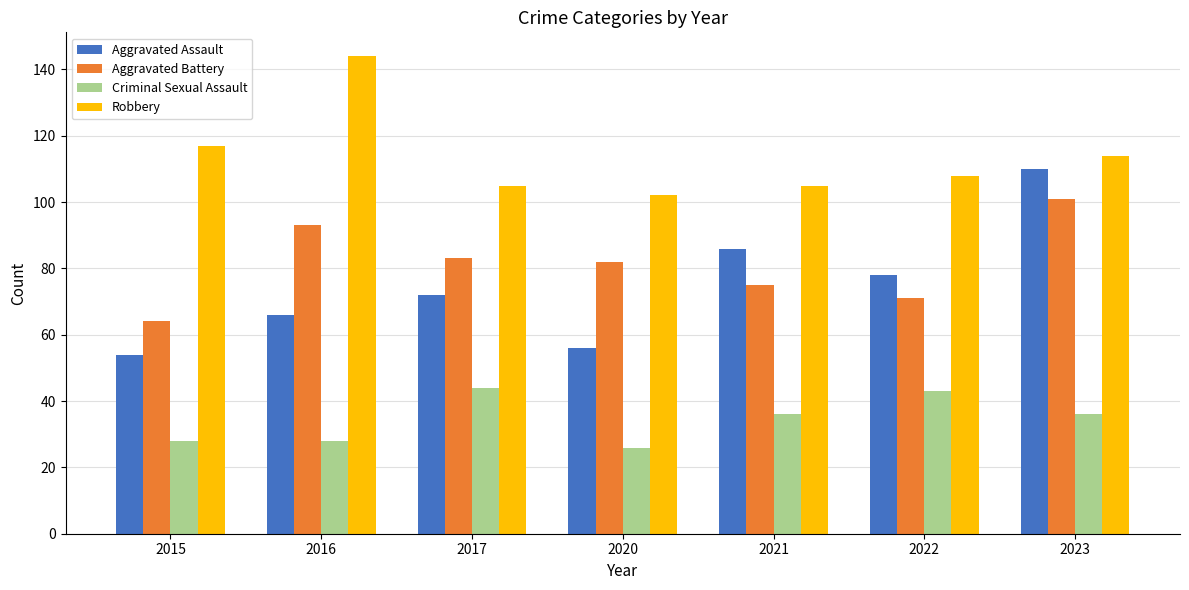

Which label corresponds to the largest value in the chart?

2016